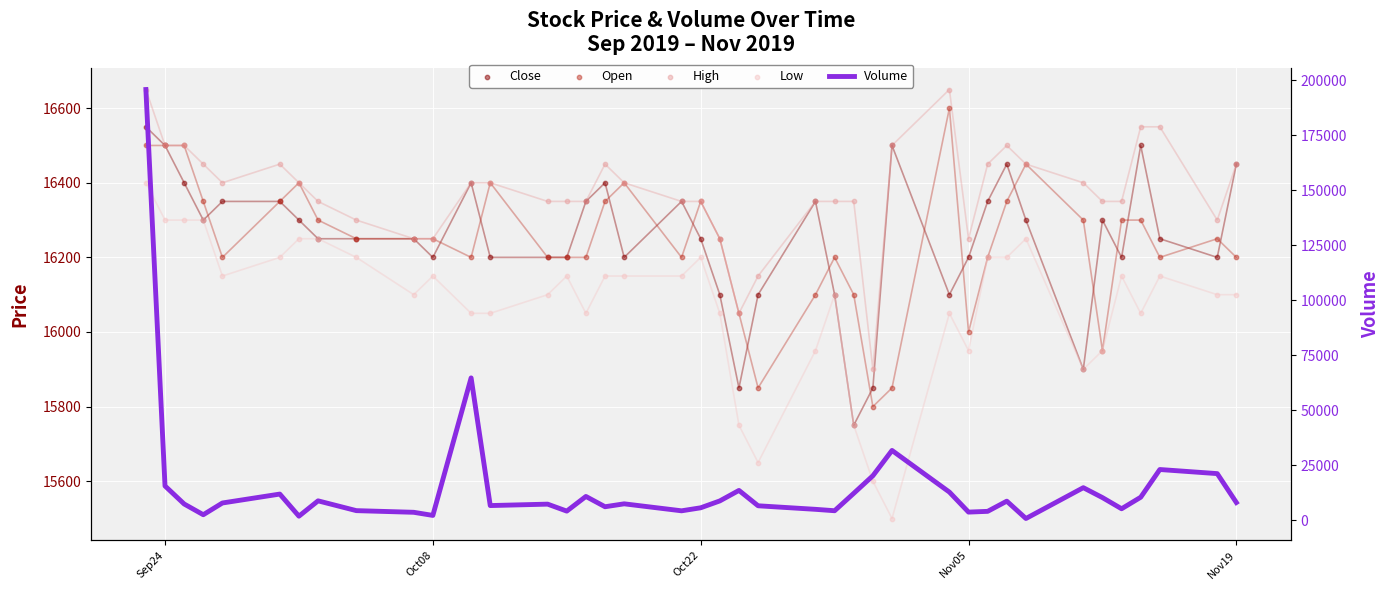

Which series has the largest total across all categories?

High